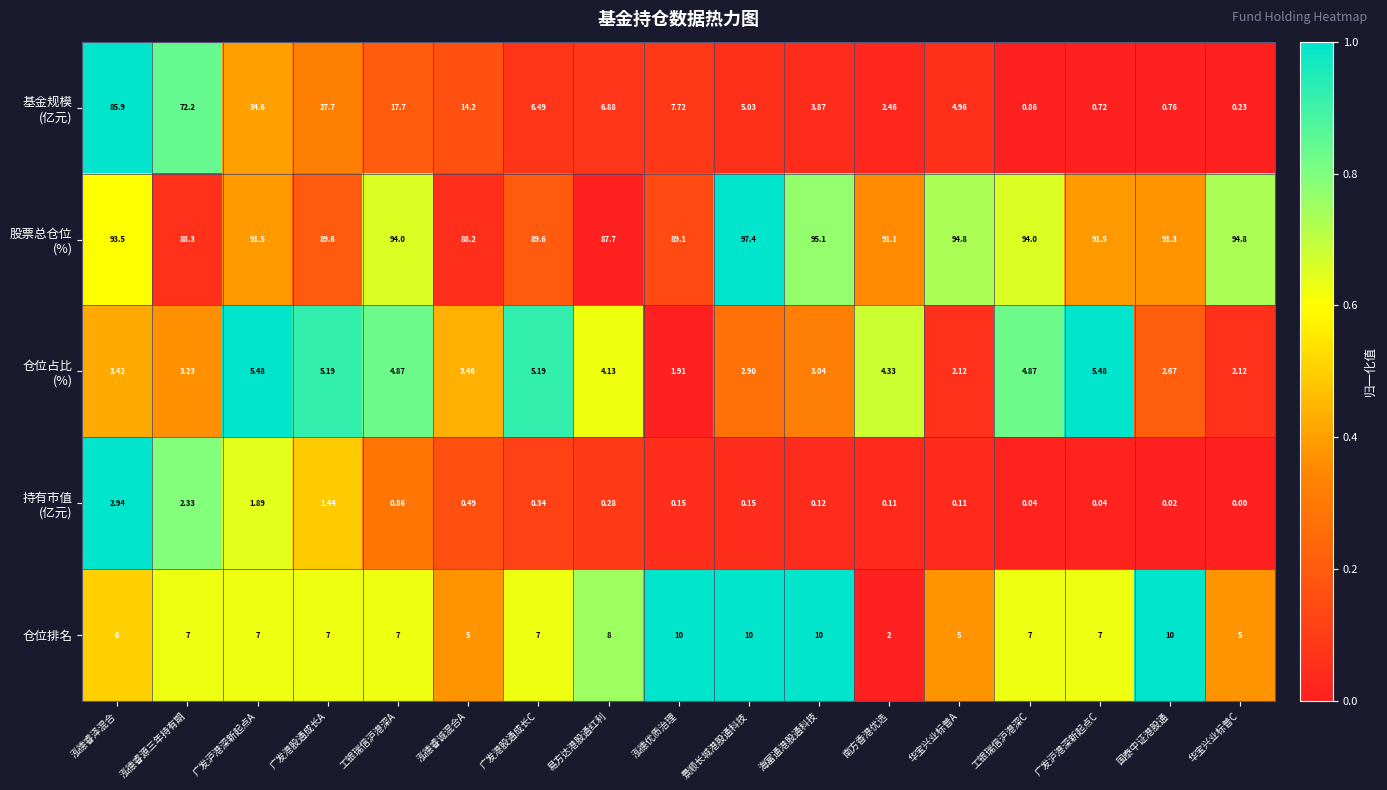

At which category is the sum across all series the highest?

泓德睿泽混合